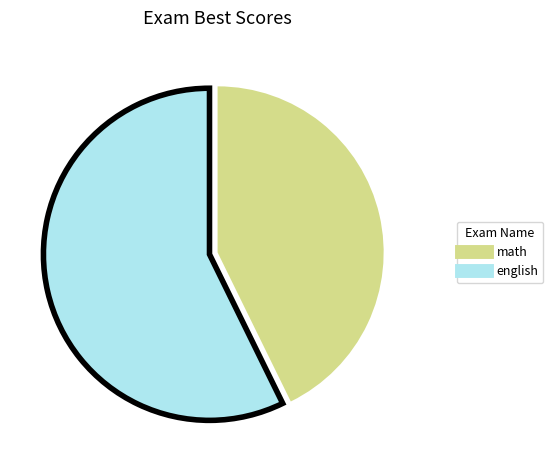

Does english account for over 50% of the chart?

Yes